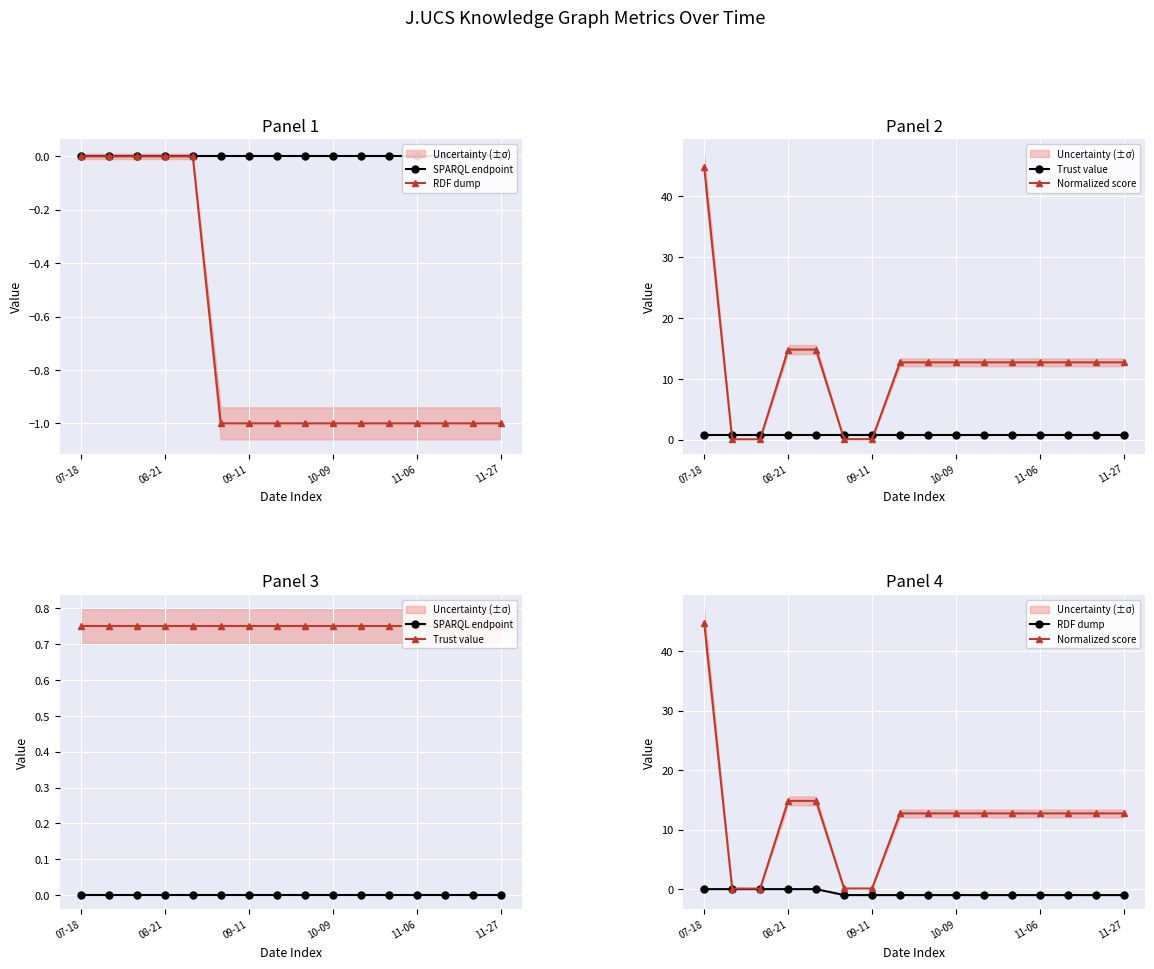

What is the maximum value shown in the chart?

44.7